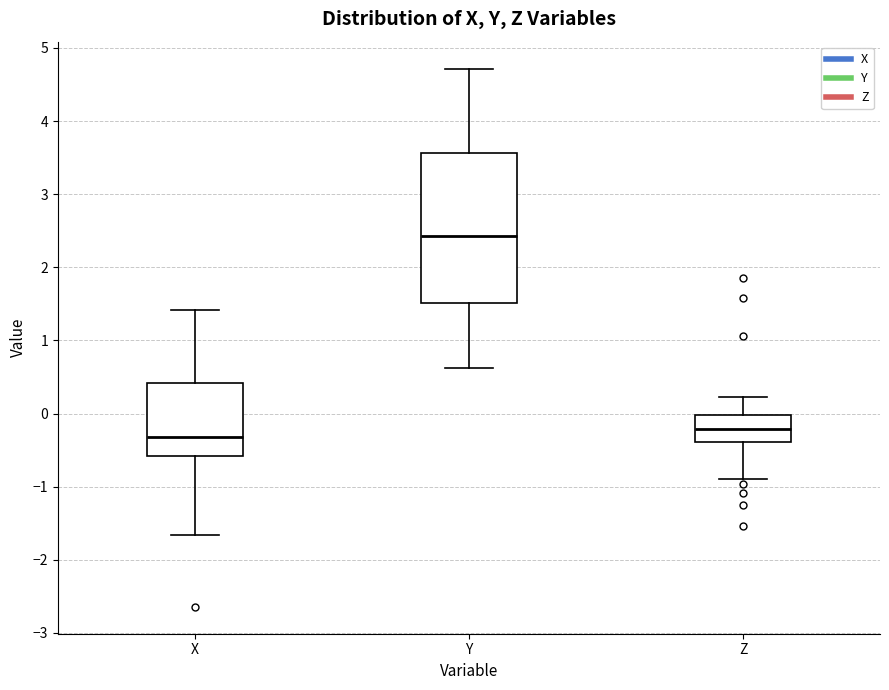

Which box has the highest median line?

Y